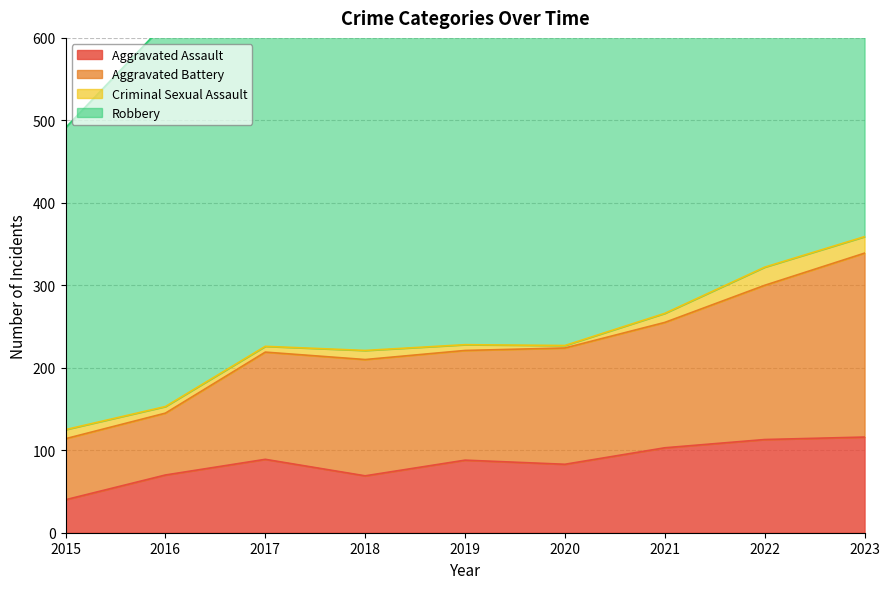

The Aggravated Assault series shows 103 at 2021. True or false?

True